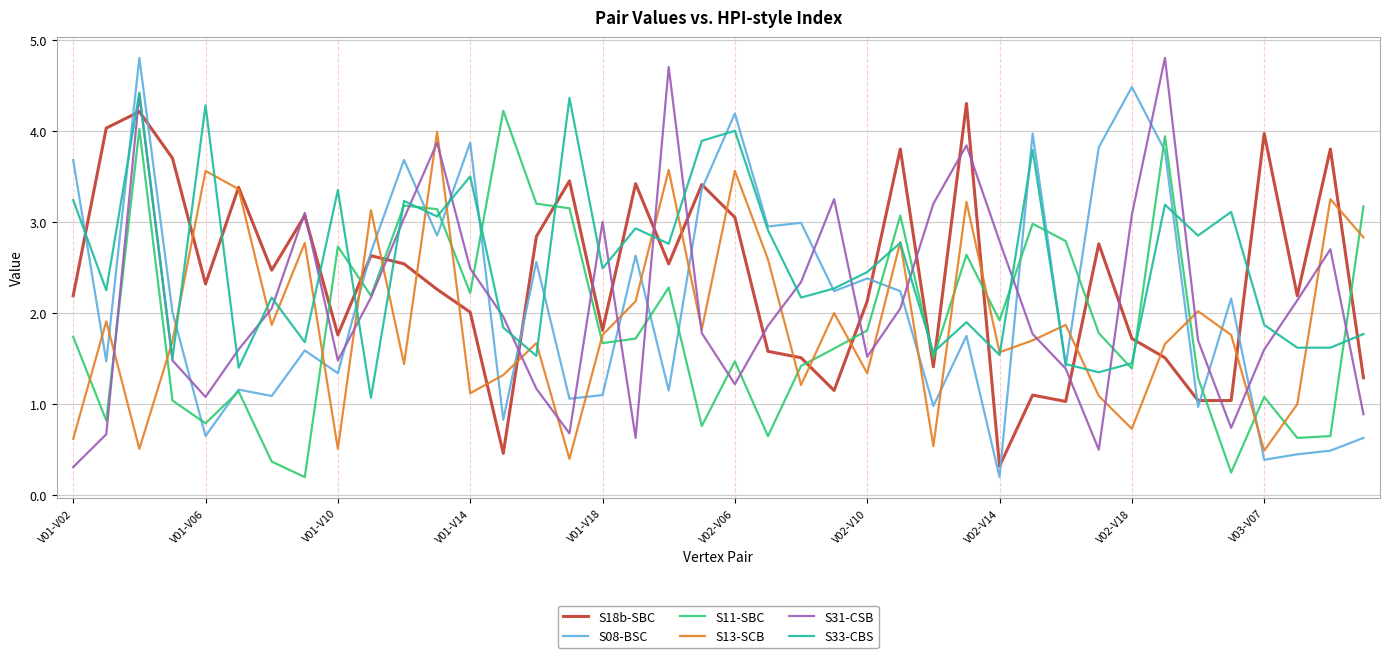

What is the greatest value displayed?

4.8